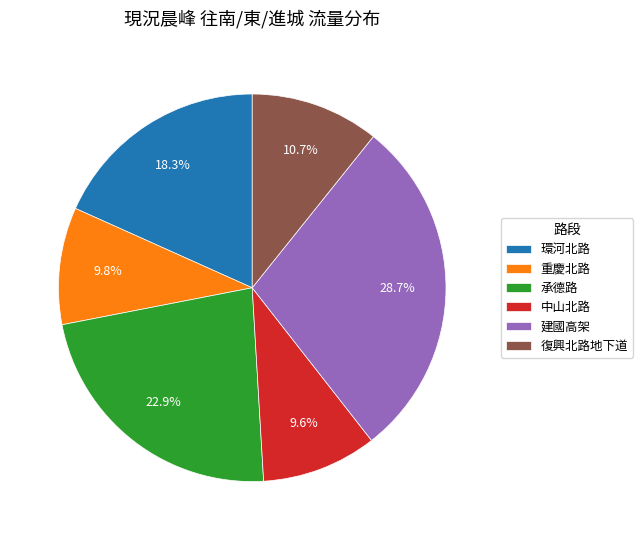

Does 承德路 account for over 50% of the chart?

No